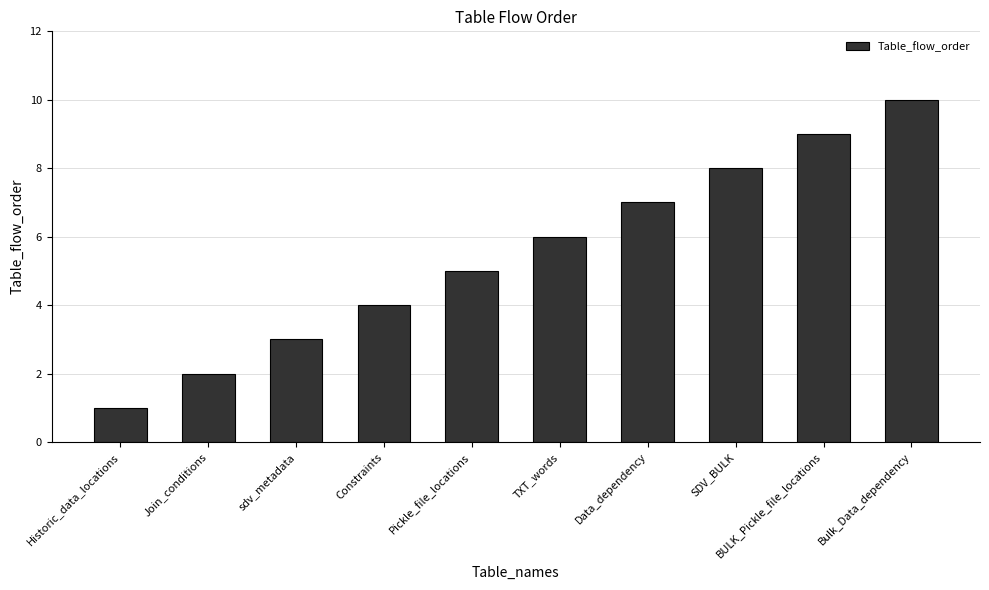

At which label is the value closest to 5?

Pickle_file_locations